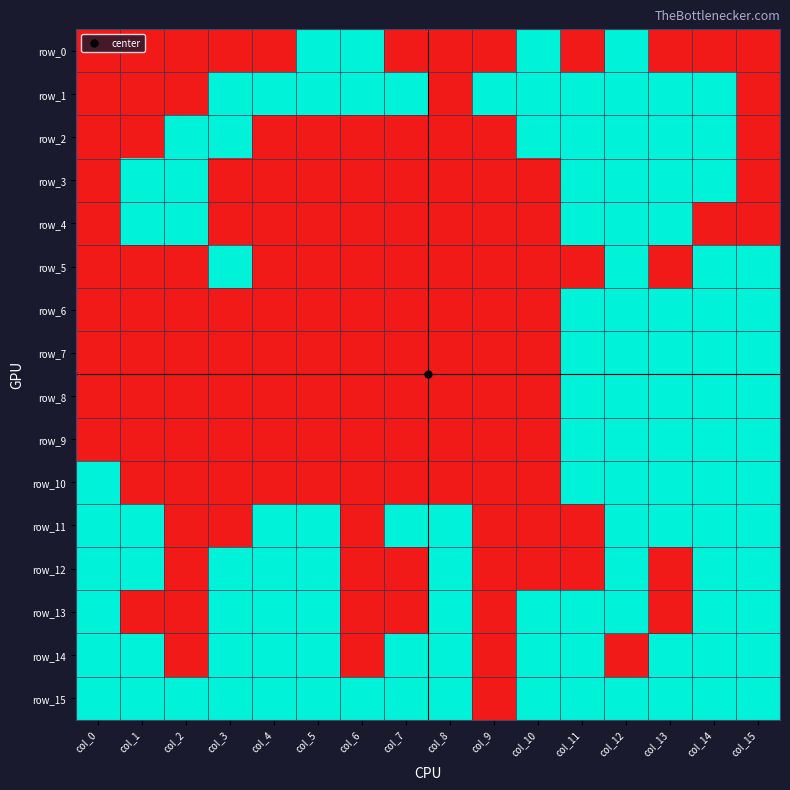

How many values in the row_11 series are below 1?

6